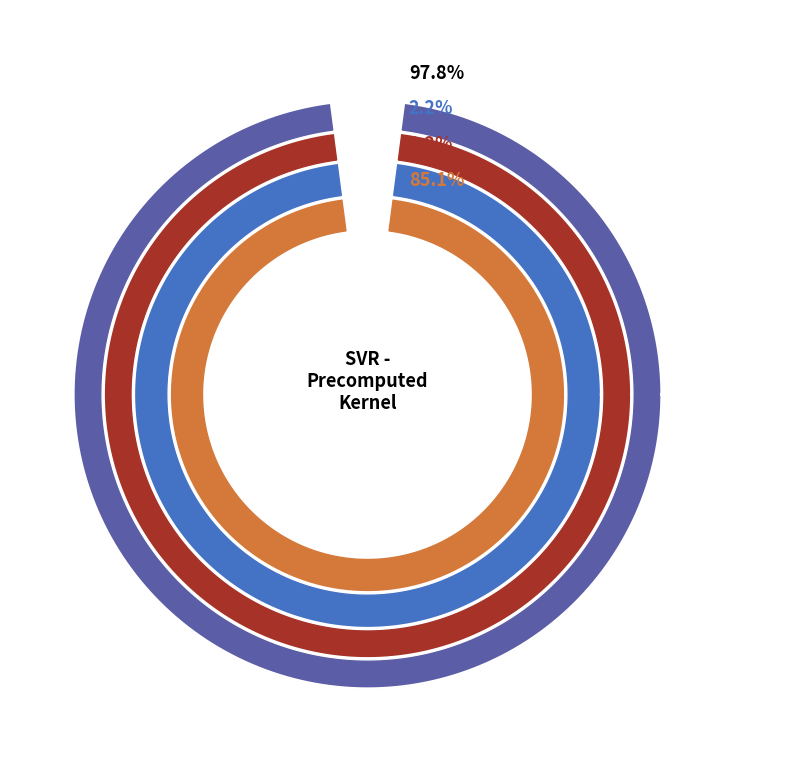

What percentage do mean_test_RMSE and mean_test_R-squared together represent?

100.0%